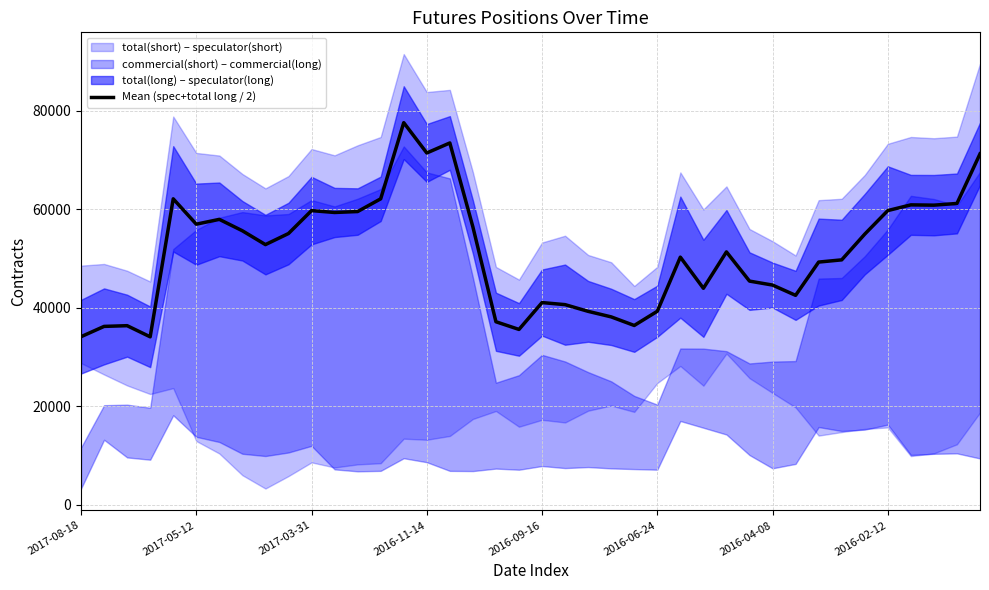

The chart shows a value of 11271.4 at 22. True or false?

False